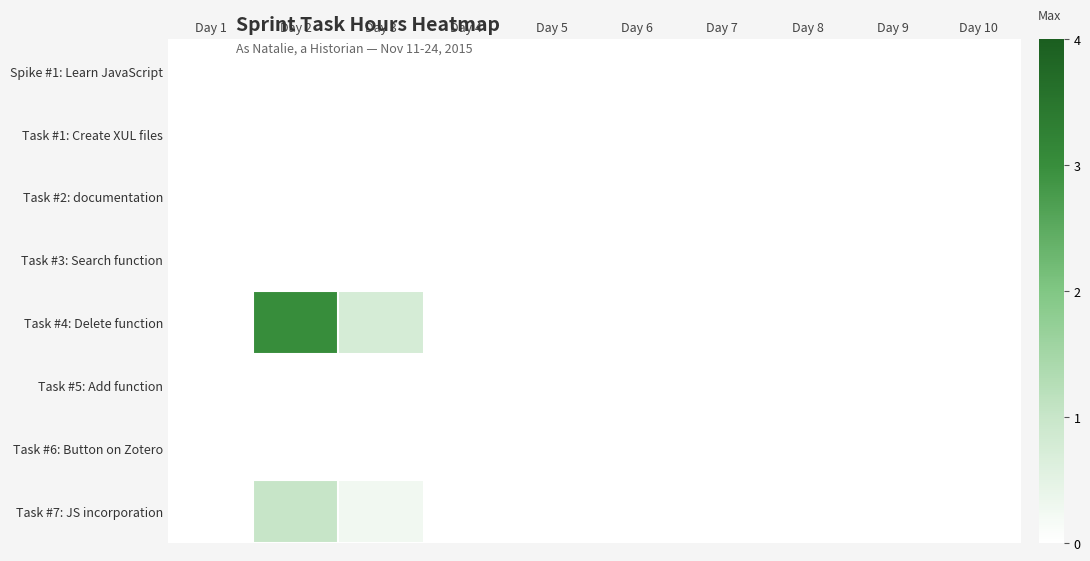

At how many categories does at least one series exceed 1?

1